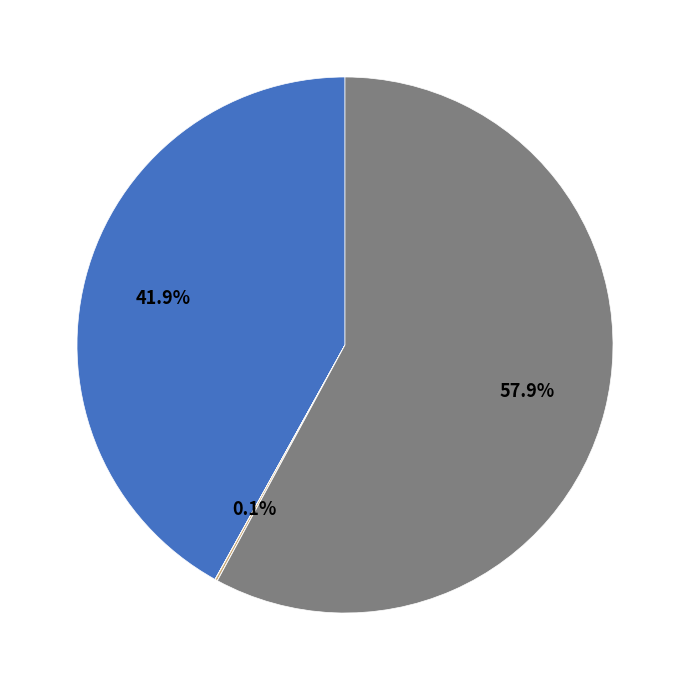

Does any single category account for the majority?

Yes